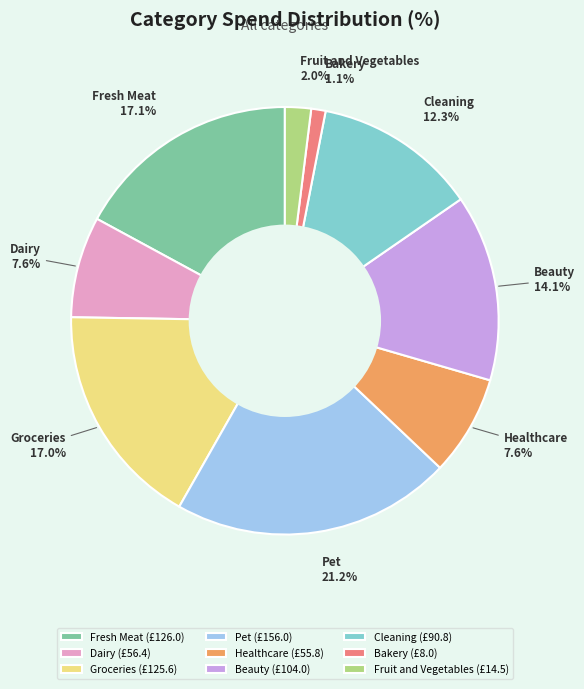

Count the number of slices in the pie.

9